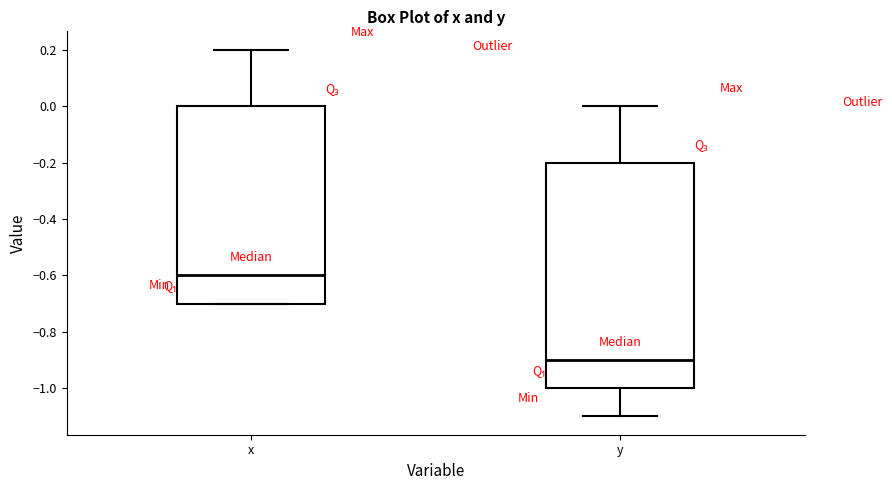

Comparing the boxes themselves (not the whiskers), which one is the tallest?

y